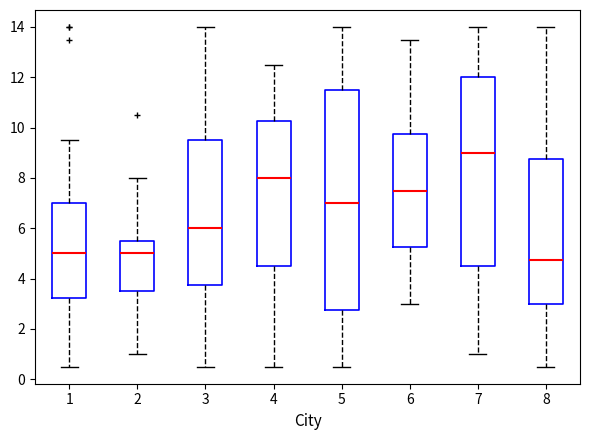

Reading left to right, transcribe this box plot: for each box, give where its median line is, the range the box spans, and where its two whiskers end, as read against the y-axis. The values are not printed on the chart, so give them approximately, as read against the axis.

1: median 5.0, box 3.2 to 7.0, whiskers 0.6 to 9.6
2: median 5.0, box 3.6 to 5.6, whiskers 1.0 to 8.0
3: median 6.0, box 3.8 to 9.6, whiskers 0.6 to 14.0
4: median 8.0, box 4.6 to 10.2, whiskers 0.6 to 12.6
5: median 7.0, box 2.8 to 11.6, whiskers 0.6 to 14.0
6: median 7.6, box 5.2 to 9.8, whiskers 3.0 to 13.6
7: median 9.0, box 4.6 to 12.0, whiskers 1.0 to 14.0
8: median 4.8, box 3.0 to 8.8, whiskers 0.6 to 14.0